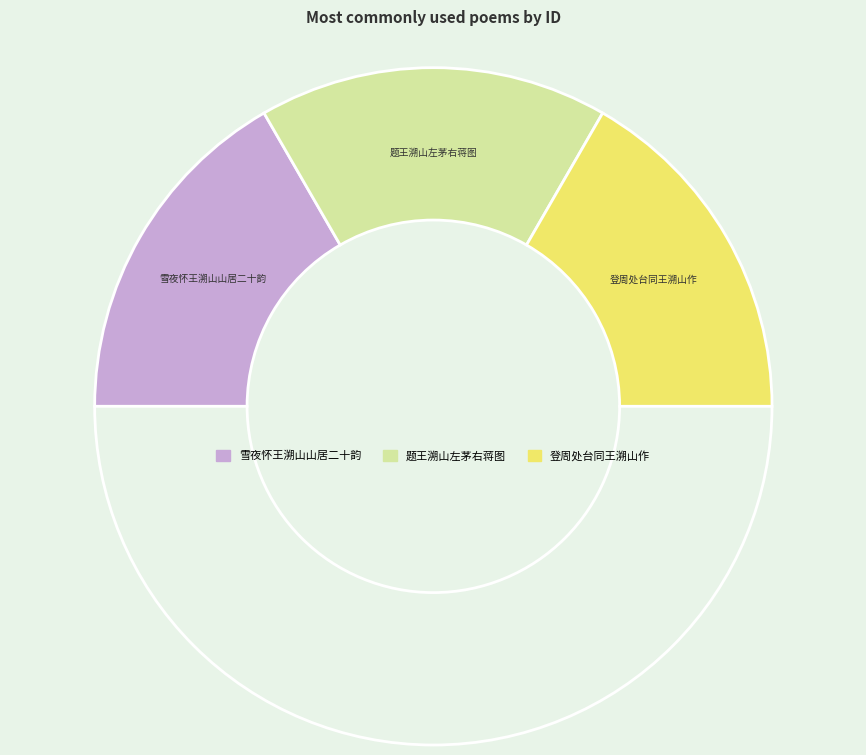

How many segments does this pie chart have?

4